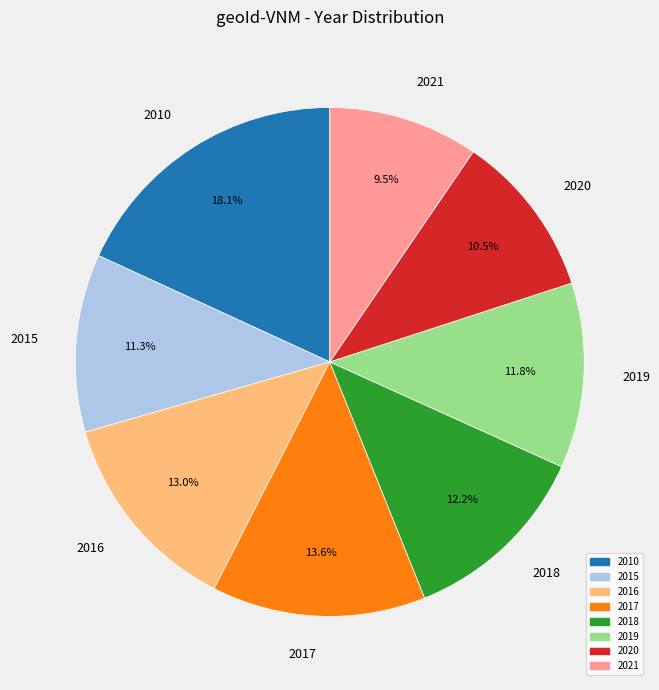

Is it true that 2017 is 14% of the pie?

True